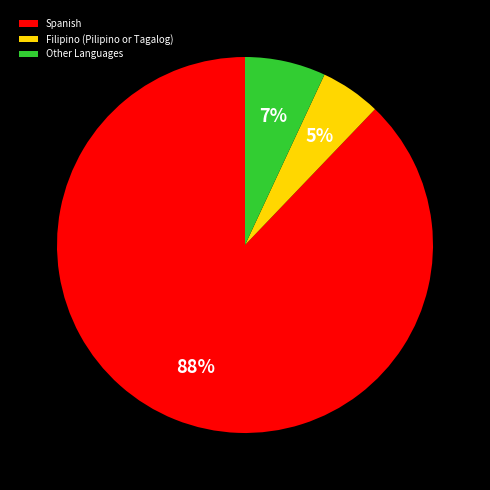

Rank the categories by value from highest to lowest.

Spanish, Other Languages, Filipino (Pilipino or Tagalog)